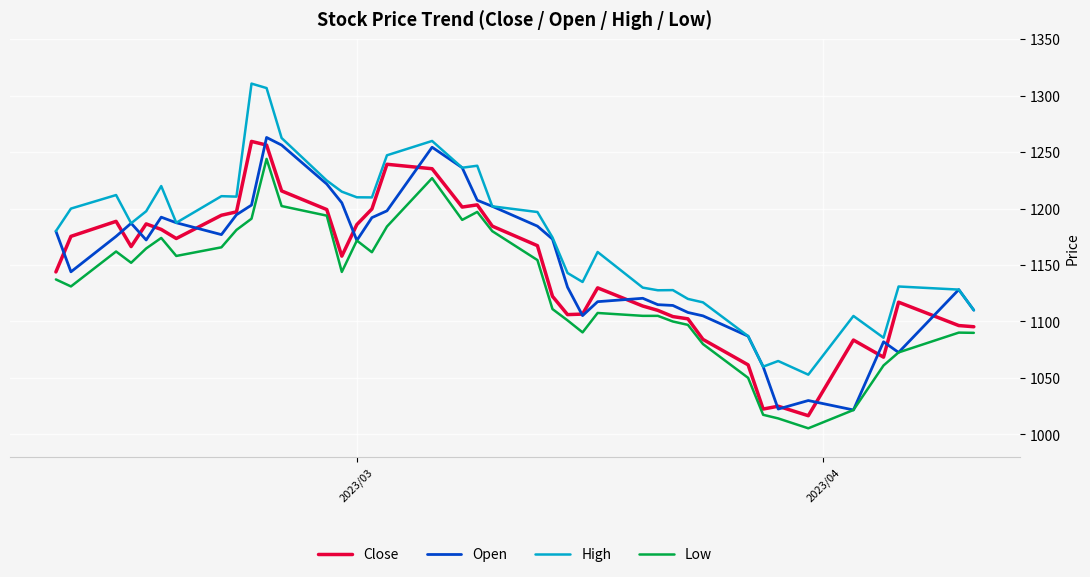

What is the smallest value displayed?

1005.4